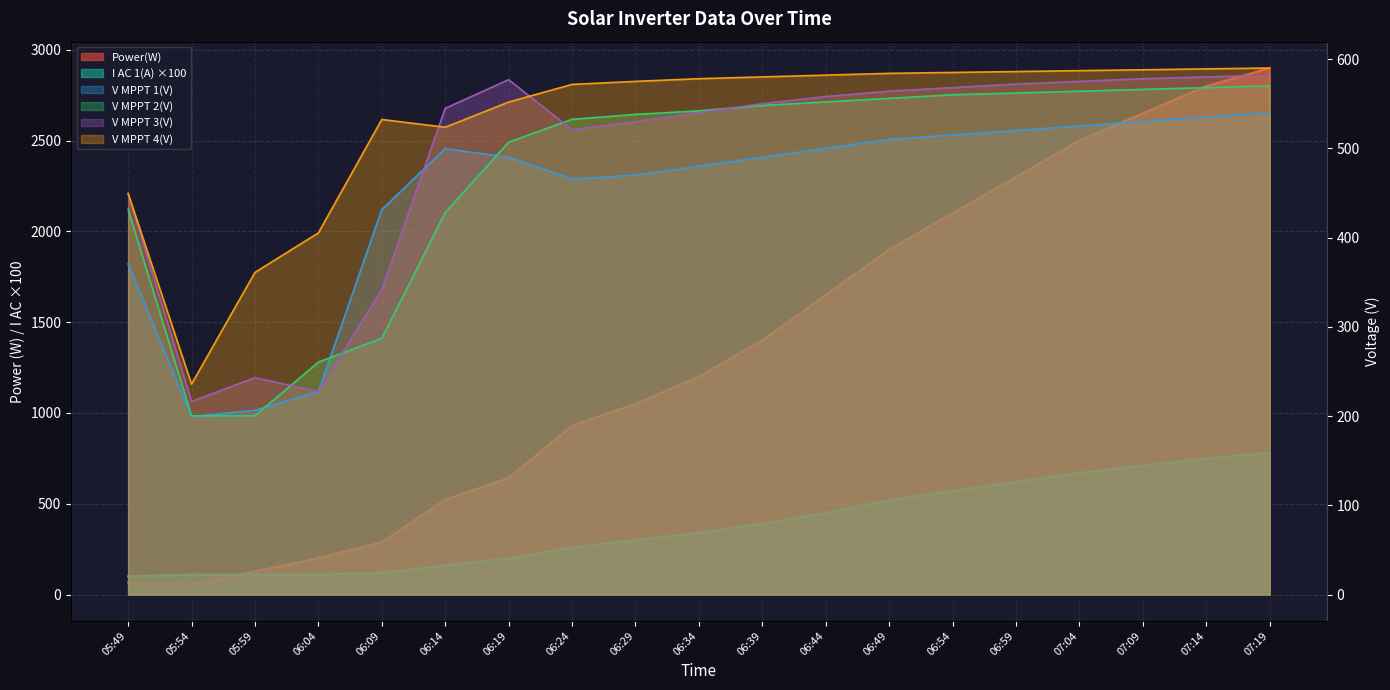

Which series changed the most between 06:14 and 06:29?

Power(W)